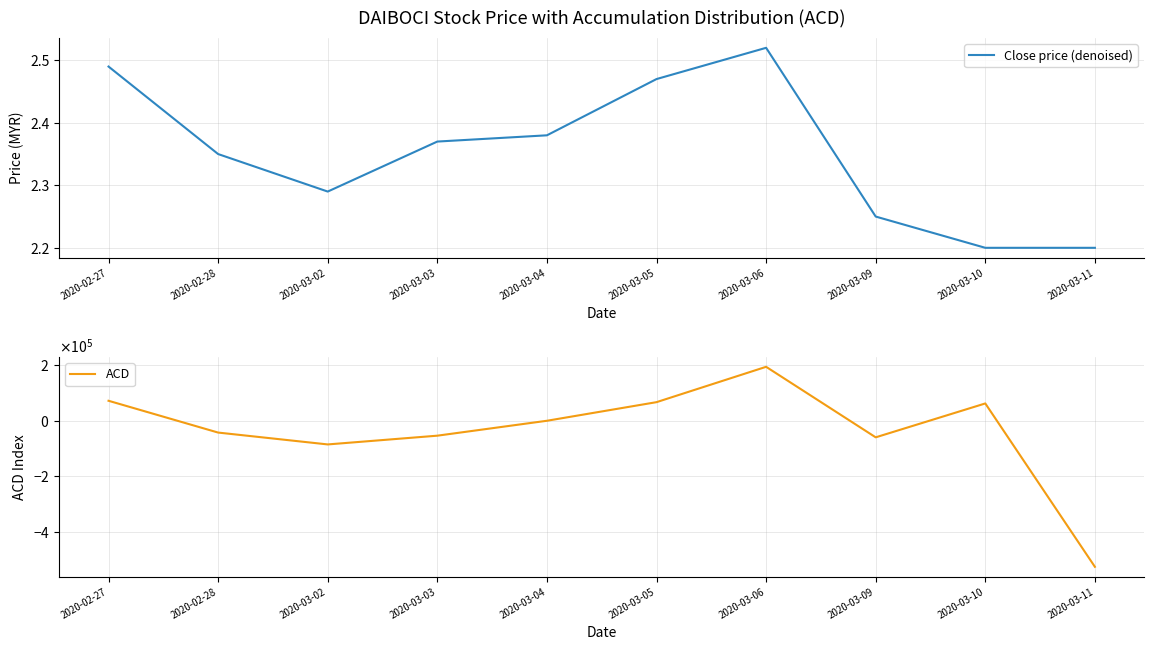

Does the chart have visible grid lines?

Yes